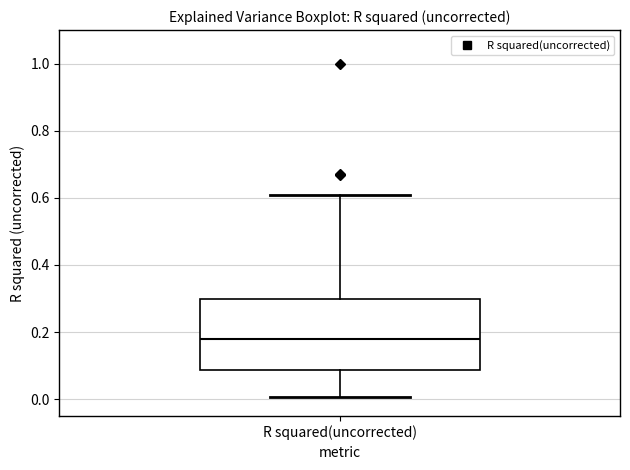

Read this box plot against the y-axis: the position of the median line, the range covered by the box, and the ends of both whiskers. The values are not printed on the chart, so give them approximately, as read against the axis.

median 0.18, box 0.08 to 0.30, whiskers 0.00 to 0.60